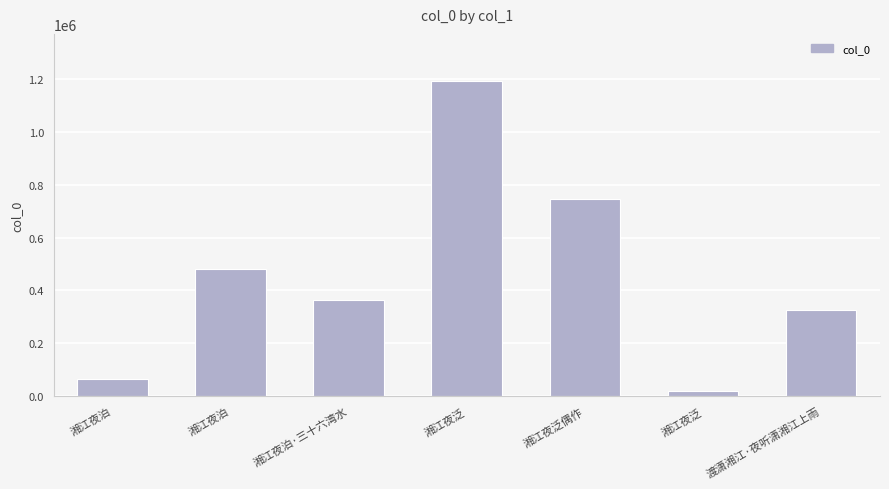

Does the chart contain stacked bars?

No